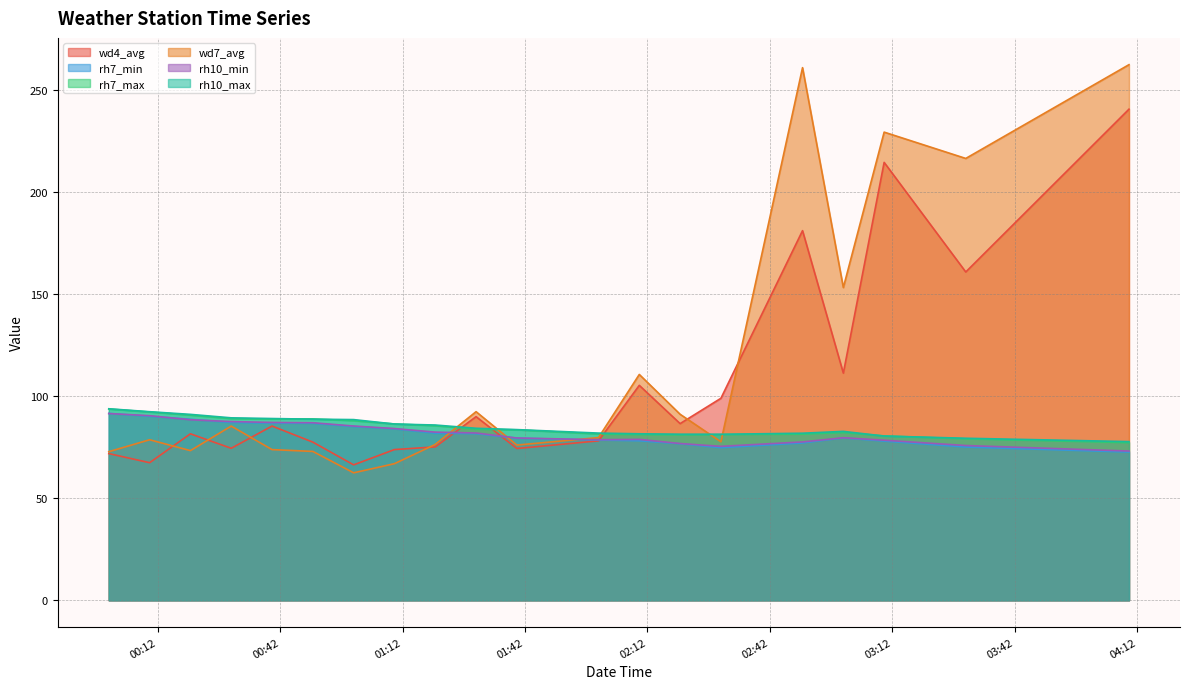

True or false: wd4_avg and rh10_min intersect in this chart.

True